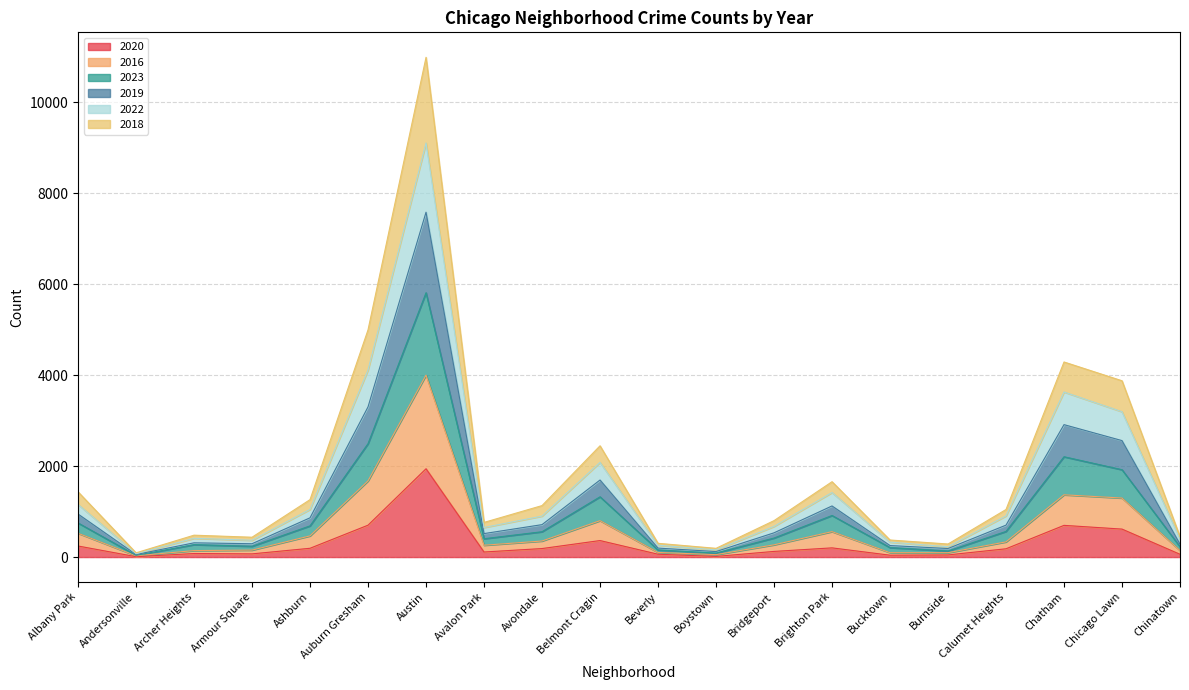

What is the label of the 13th point from the left?

Bridgeport